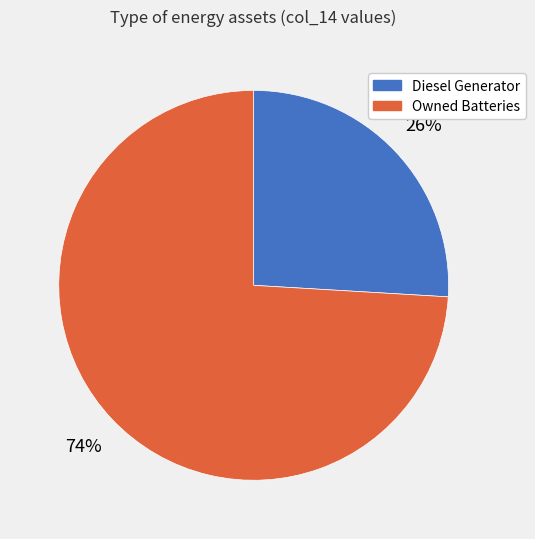

Combined, do Owned Batteries and Diesel Generator account for over 50%?

Yes